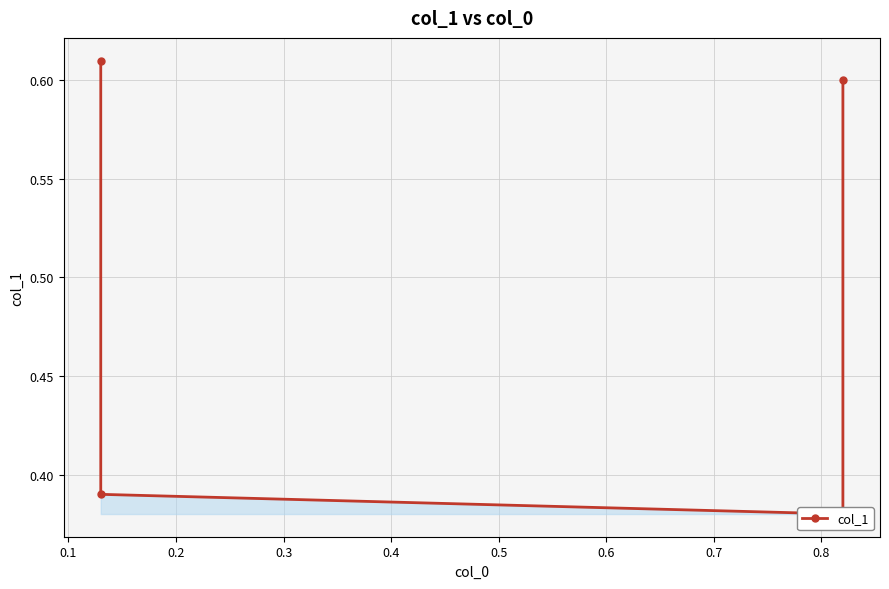

What is the greatest value displayed?

0.6